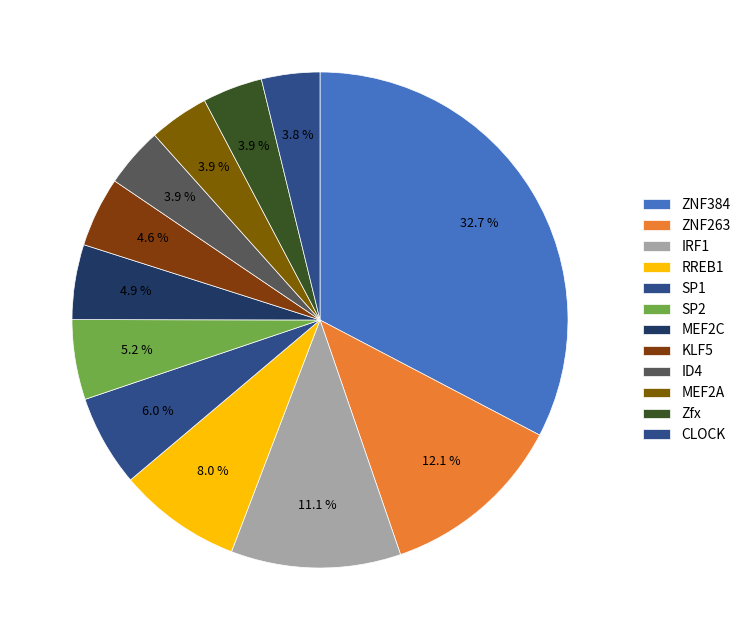

How many slices are in this pie chart?

12